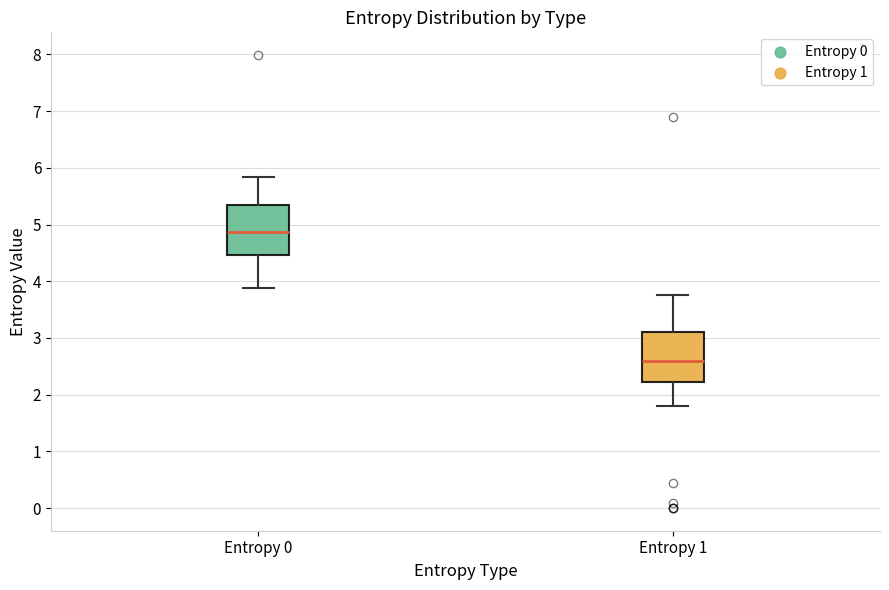

Reading left to right, read every box against the y-axis: the position of its median line, the range the box covers, and the ends of its whiskers. The values are not printed on the chart, so give them approximately, as read against the axis.

Entropy 0: median 4.9, box 4.5 to 5.3, whiskers 3.9 to 5.8
Entropy 1: median 2.6, box 2.2 to 3.1, whiskers 1.8 to 3.8